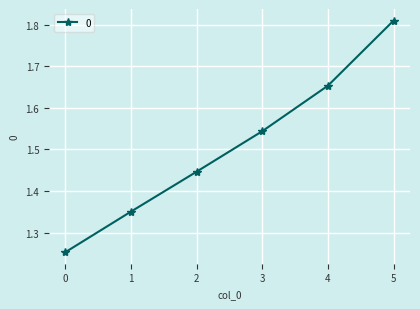

List the labels in order of value, smallest first.

0, 1, 2, 3, 4, 5